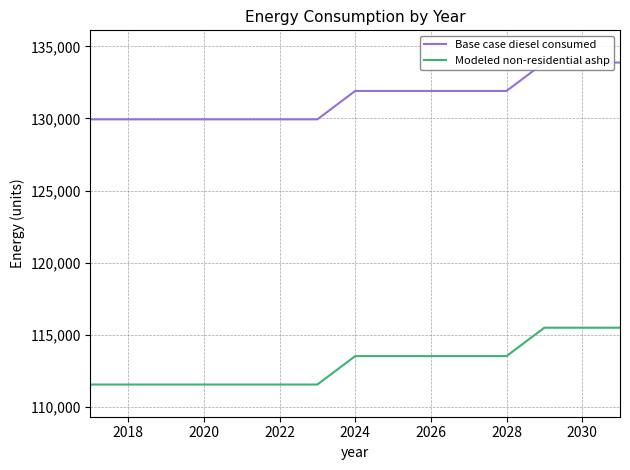

The Modeled non-residential ashp series shows 113518.0 at 2026. True or false?

True